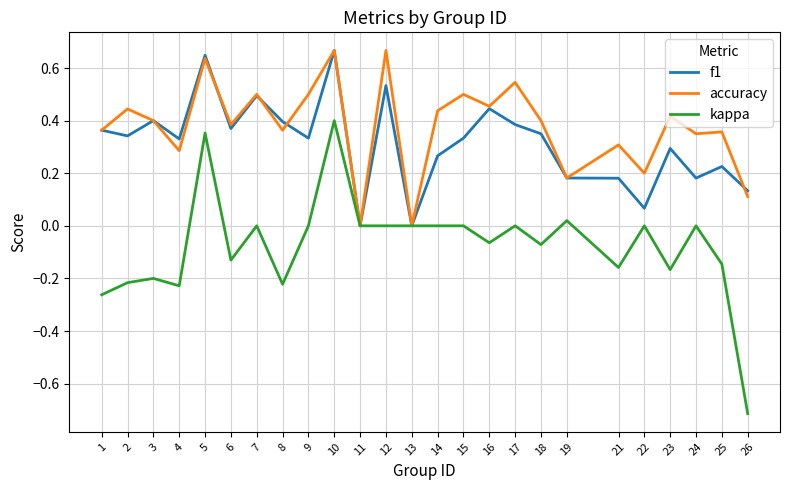

Between 12 and 17, which series saw the biggest shift?

f1